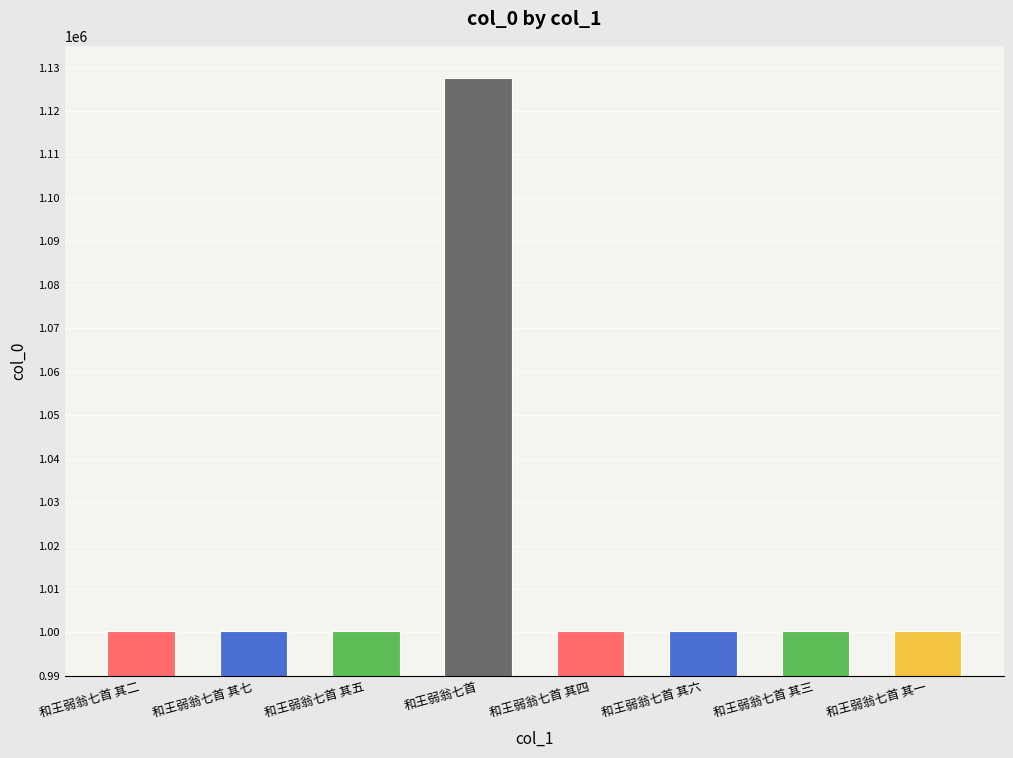

Which label corresponds to the largest value in the chart?

和王弱翁七首